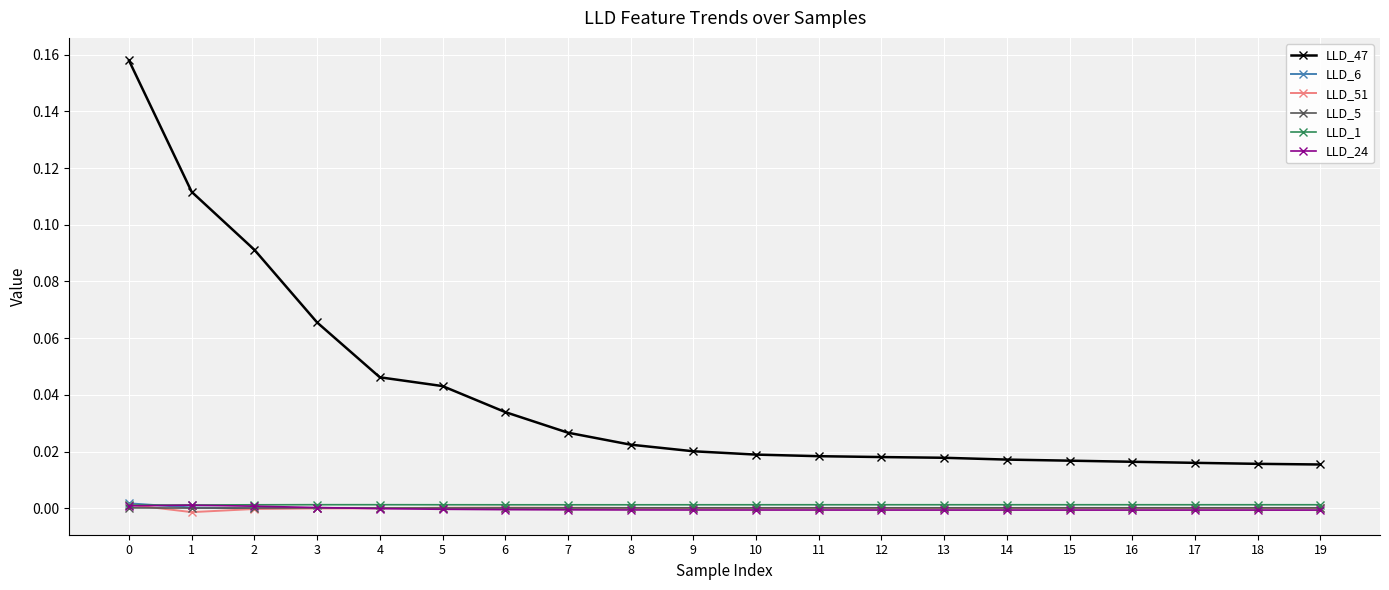

How many series are shown in this chart?

6